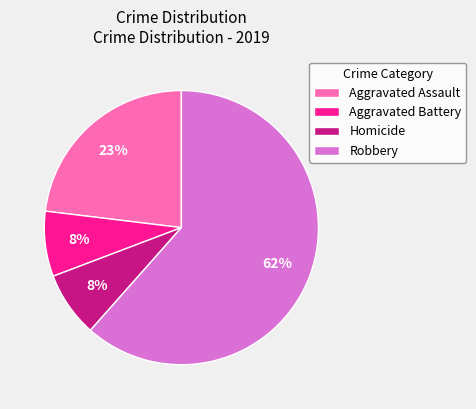

To the nearest percent, what is the combined percentage of Aggravated Battery and Aggravated Assault?

31%